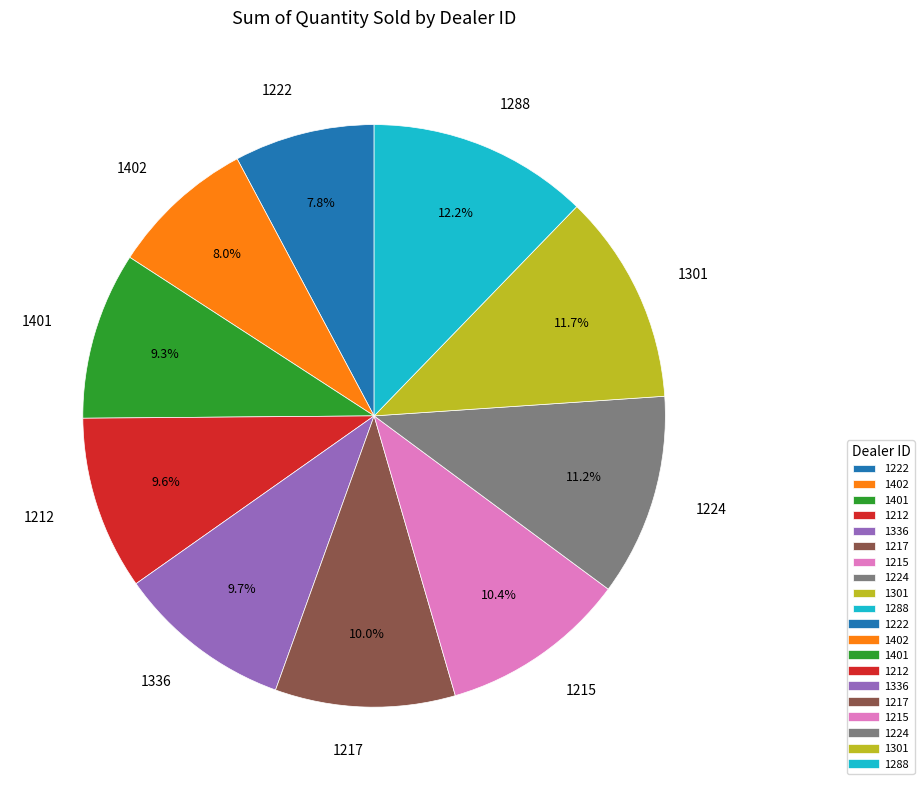

Does 1401 represent more than half of the total?

No